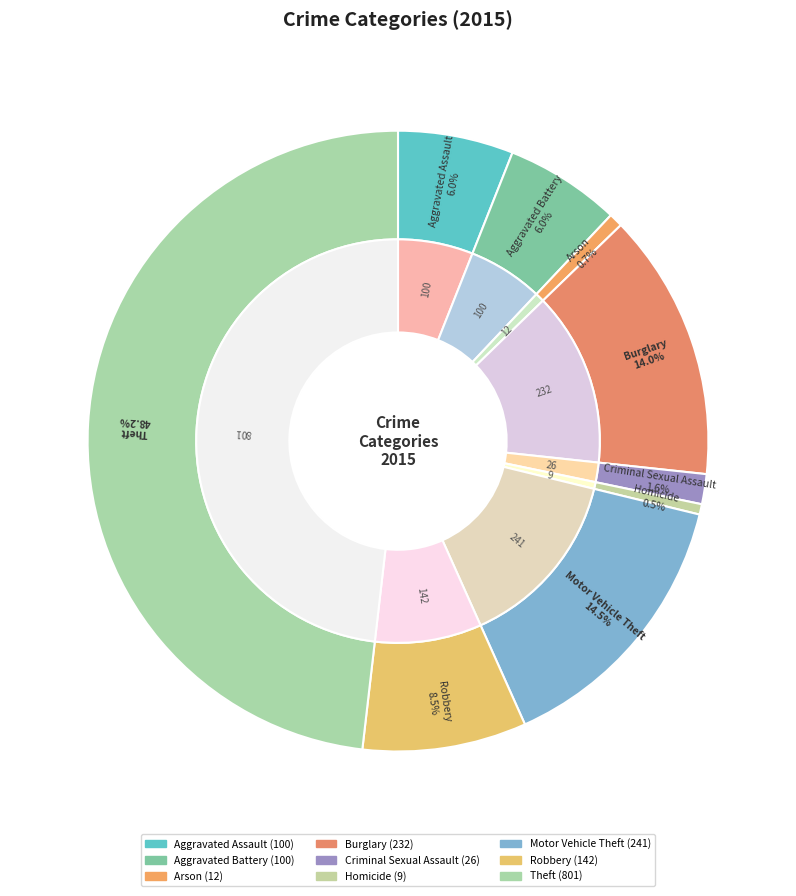

How many segments does this pie chart have?

9